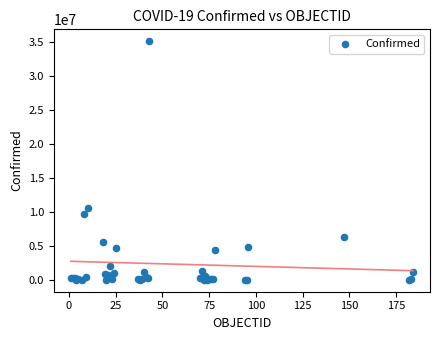

What Y value in the scatter plot is closest to 17578574?

10653896